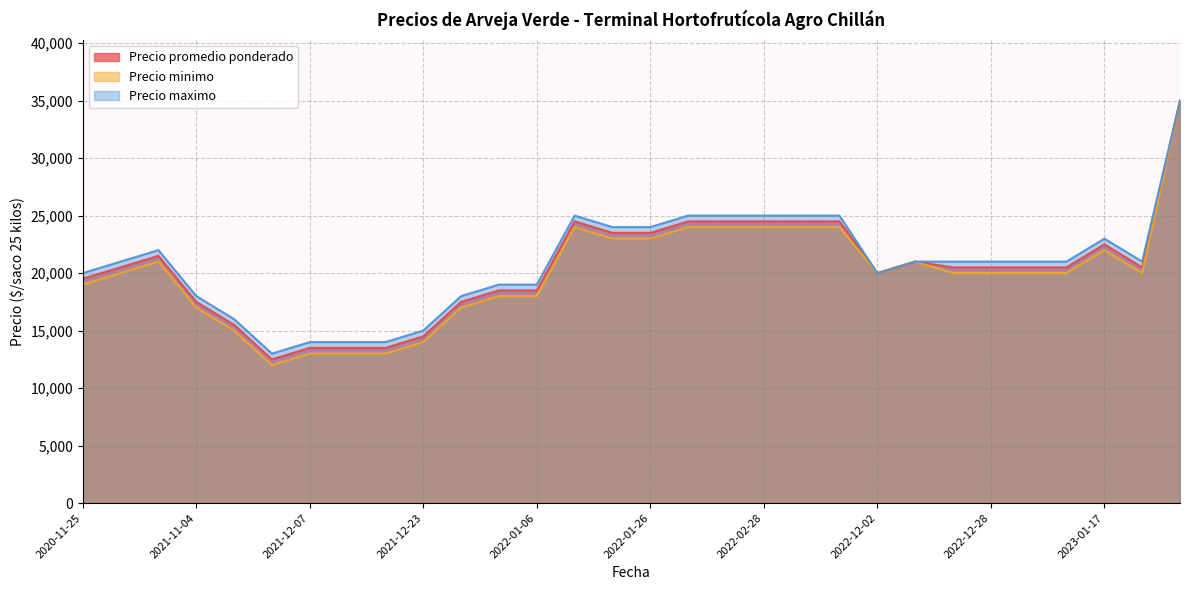

What is the greatest value displayed?

35000